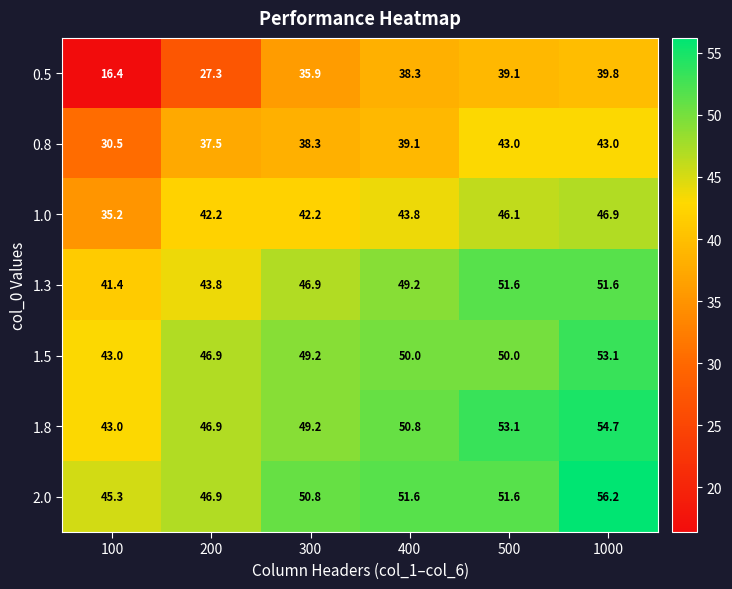

At which label is 0.8 closest to 36?

200